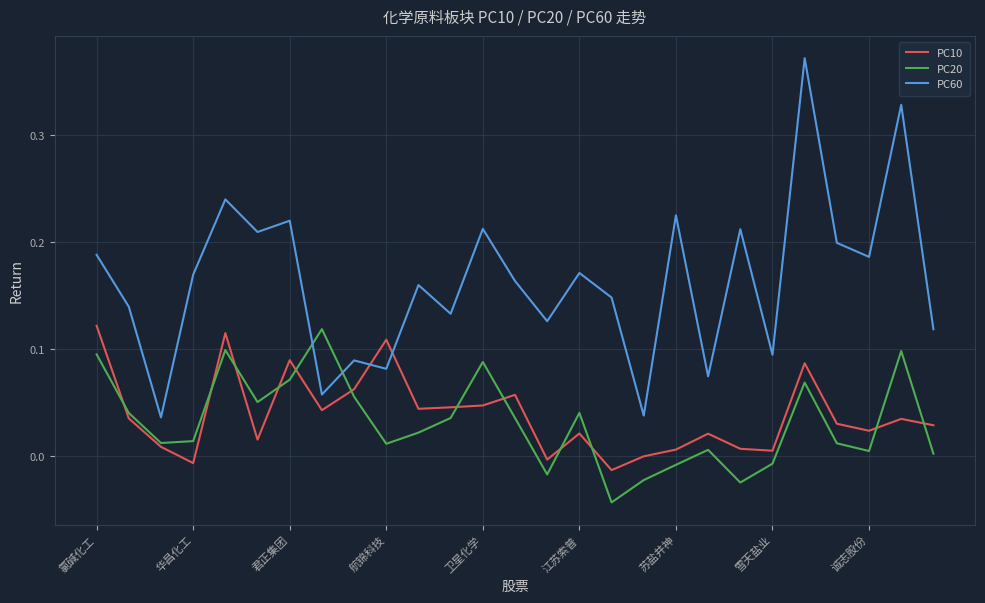

True or false: PC60 and PC10 cross at least once.

True